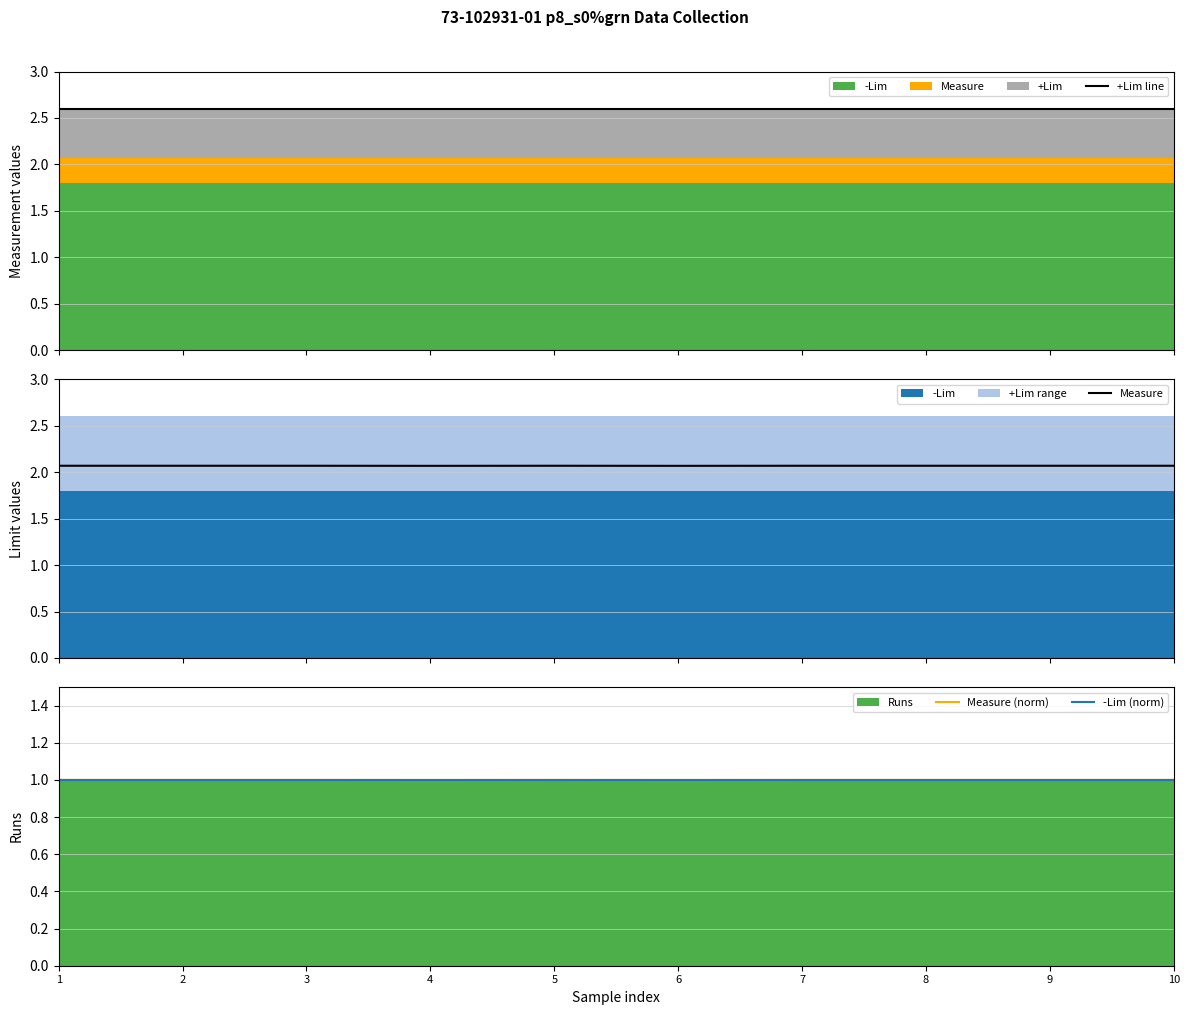

True or false: Measure (norm) has more than 1 points higher than both neighbors.

False